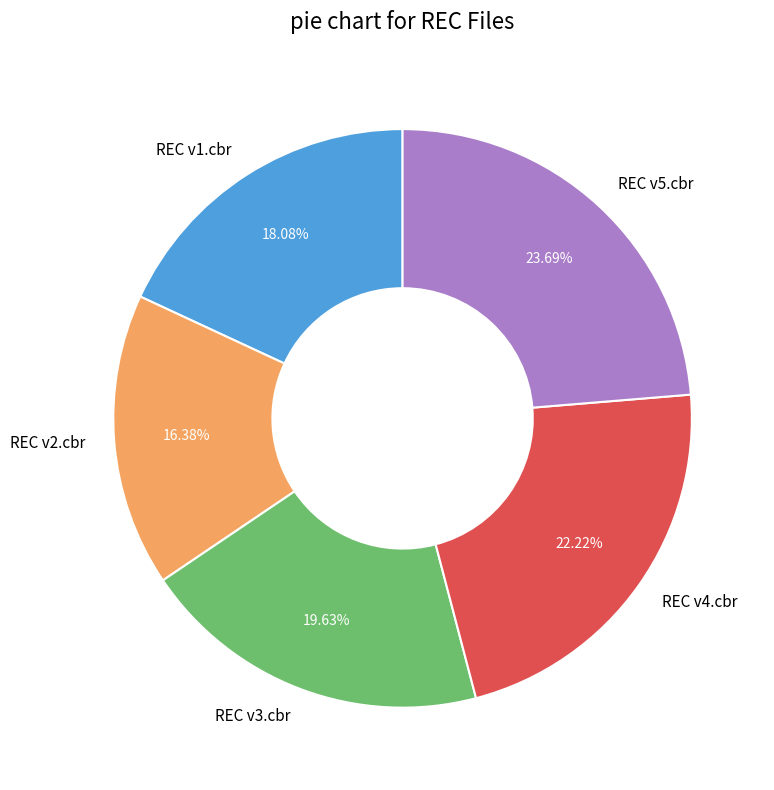

Between REC v4.cbr and REC v2.cbr, which is larger?

REC v4.cbr